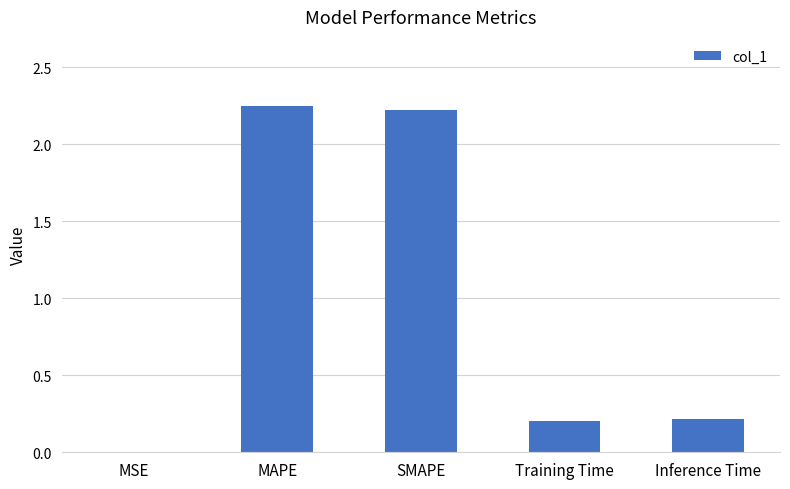

True or false: the data shows 0.1 at Training Time.

False